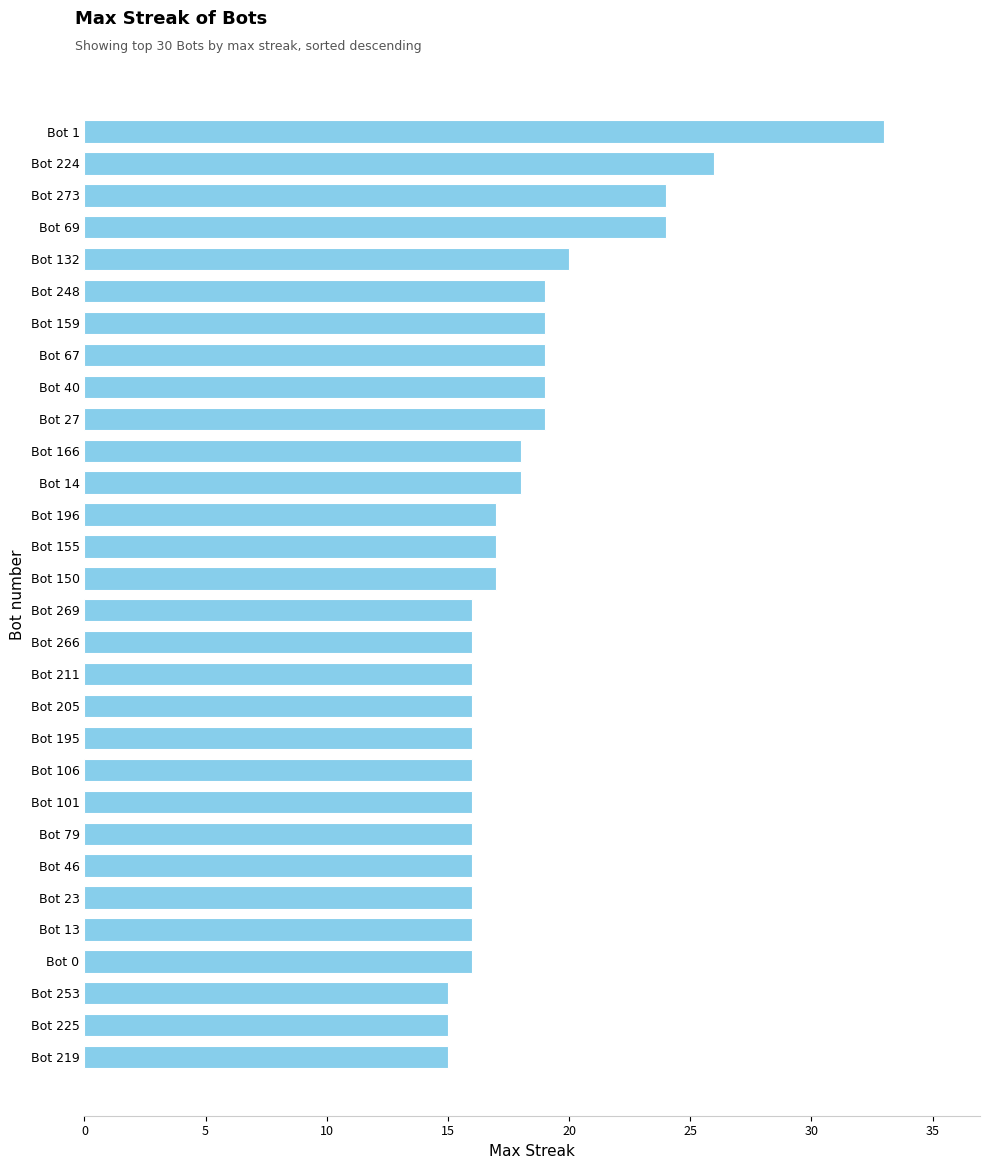

What is the sum of all values?

546